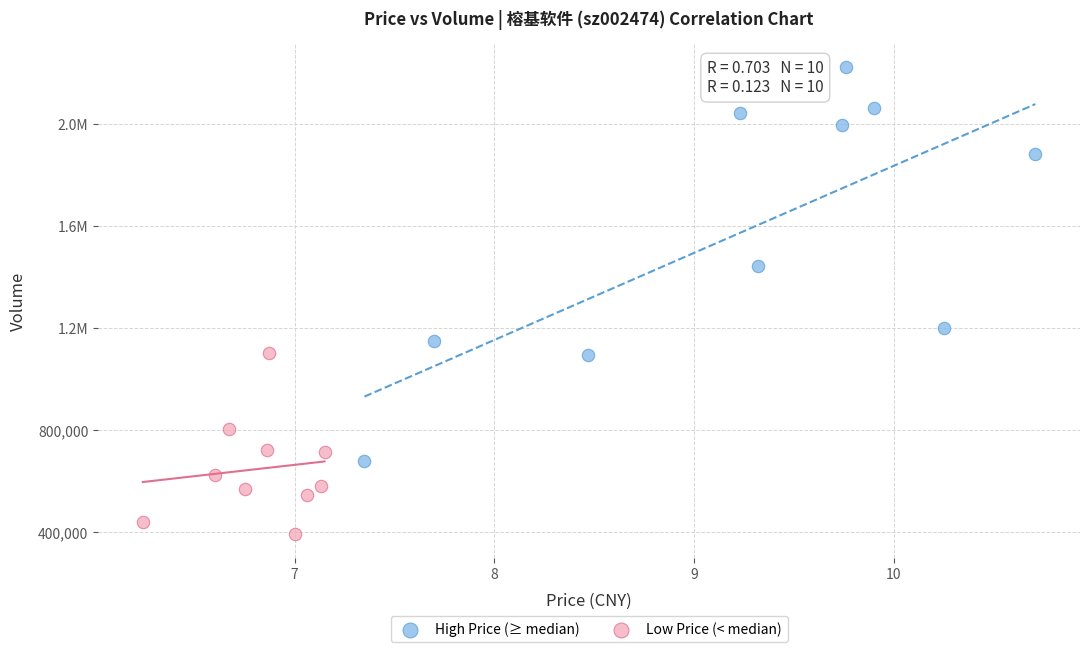

What are all the series names shown in the legend?

High Price (≥ median), Low Price (< median)